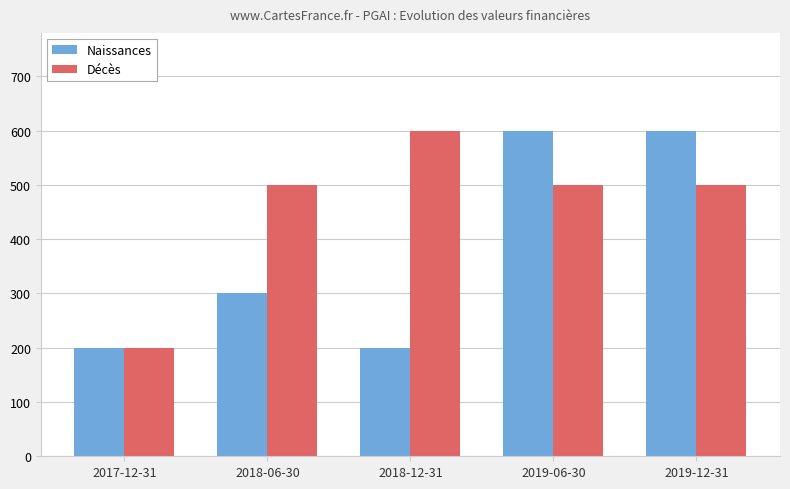

What is the difference between the Naissances values at 2018-06-30 and 2019-12-31?

300